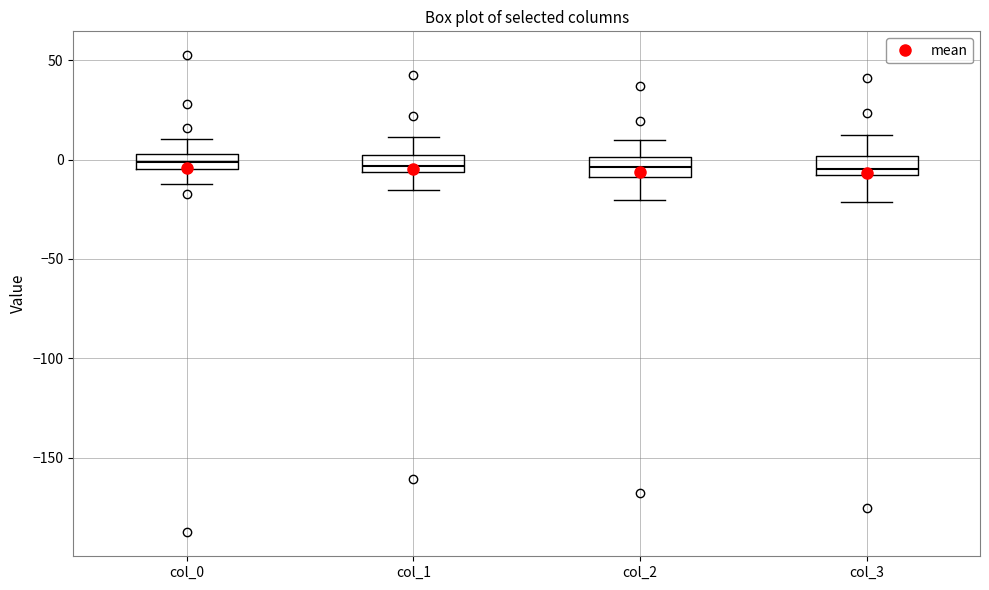

Where does the upper whisker of the box for col_1 end on the y-axis? The values are not printed on the chart, so give them approximately, as read against the axis.

10